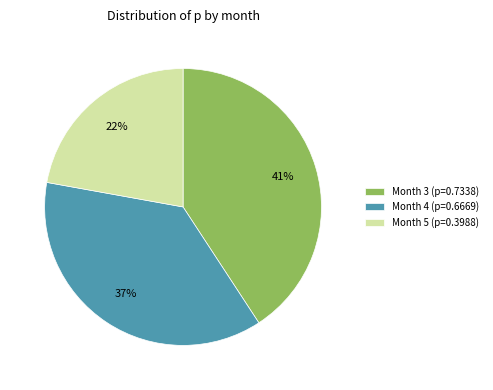

What is the smallest slice in the pie chart?

Month 5 (p=0.3988)